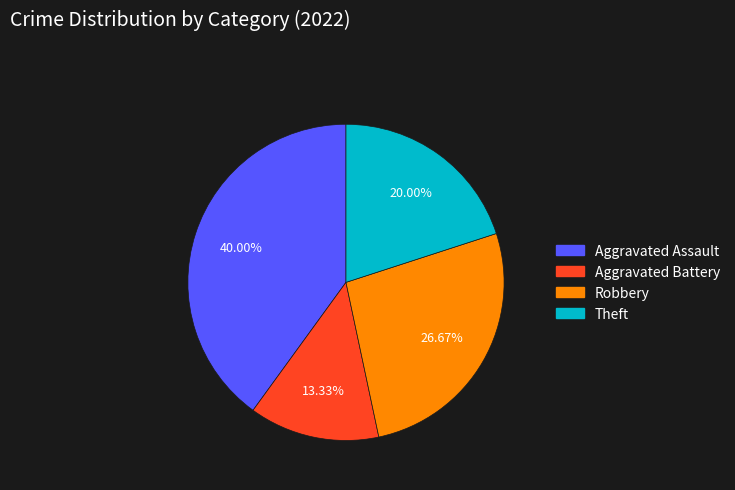

Is there a majority slice in this chart?

No